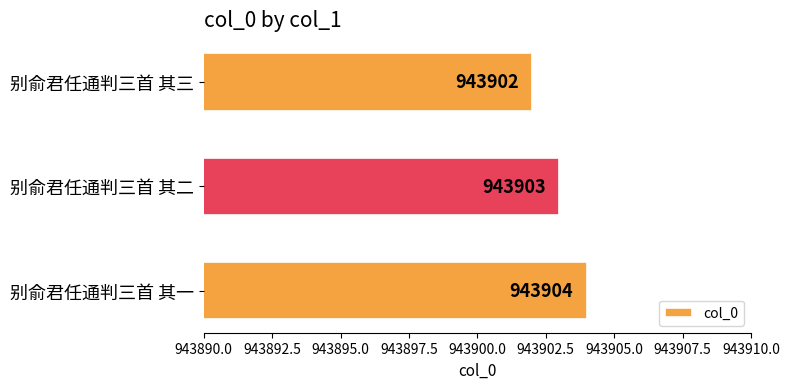

Reading bottom to top, extract all data points from this chart.

943904	943903	943902